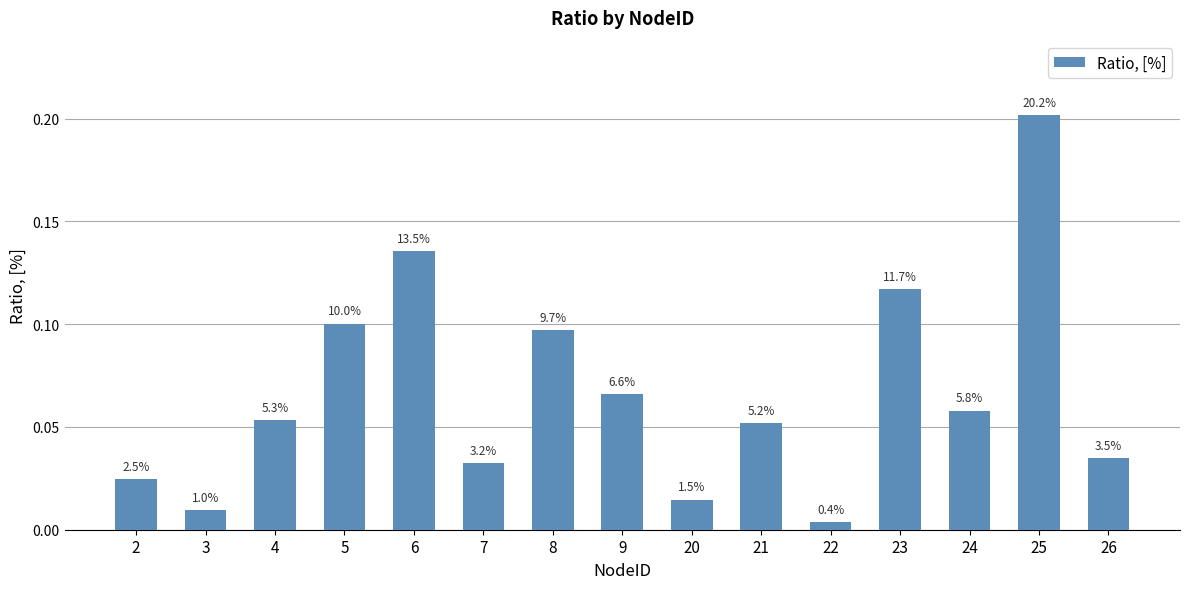

List the labels in order of value, largest first.

25, 6, 23, 5, 8, 9, 24, 4, 21, 26, 7, 2, 20, 3, 22